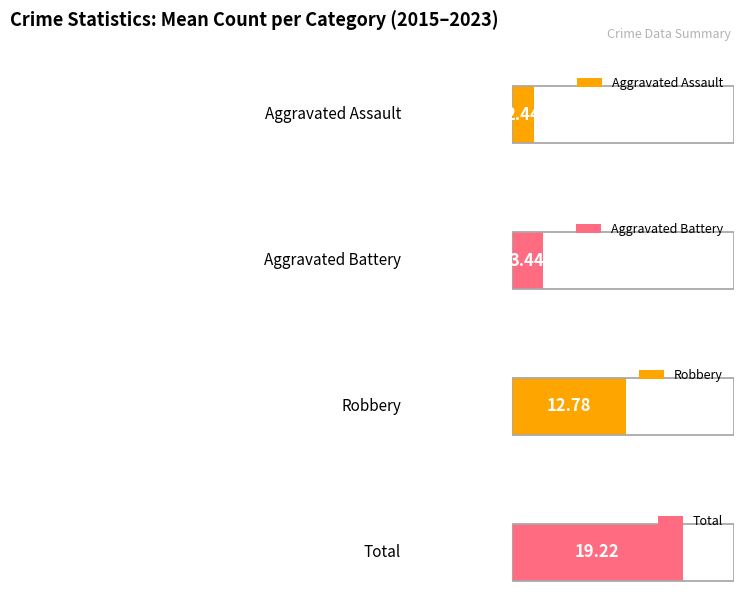

List the series in order of their peak value, lowest first.

Aggravated Assault, Aggravated Battery, Robbery, Total